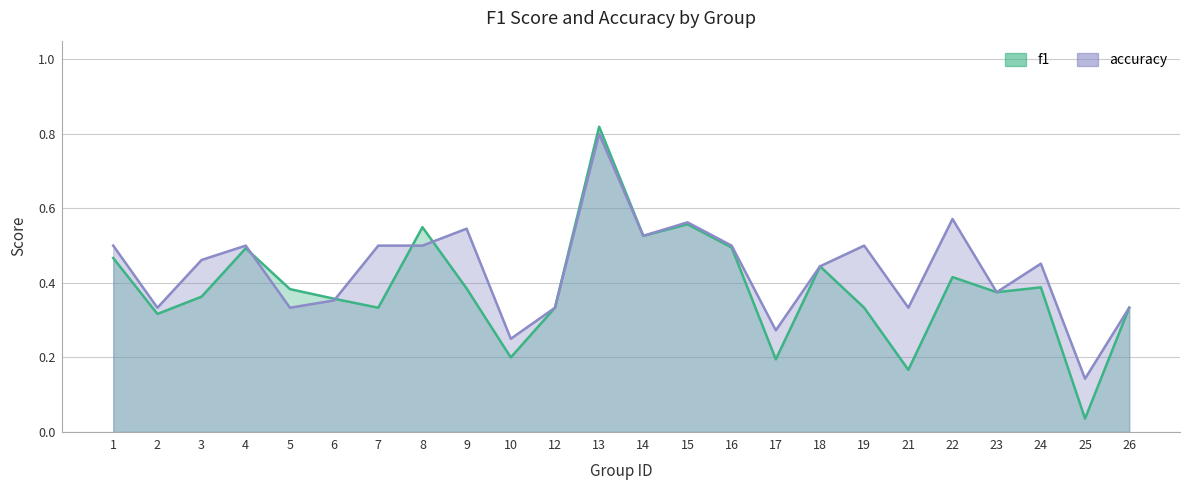

The f1 series shows 0.4 at 3. True or false?

True